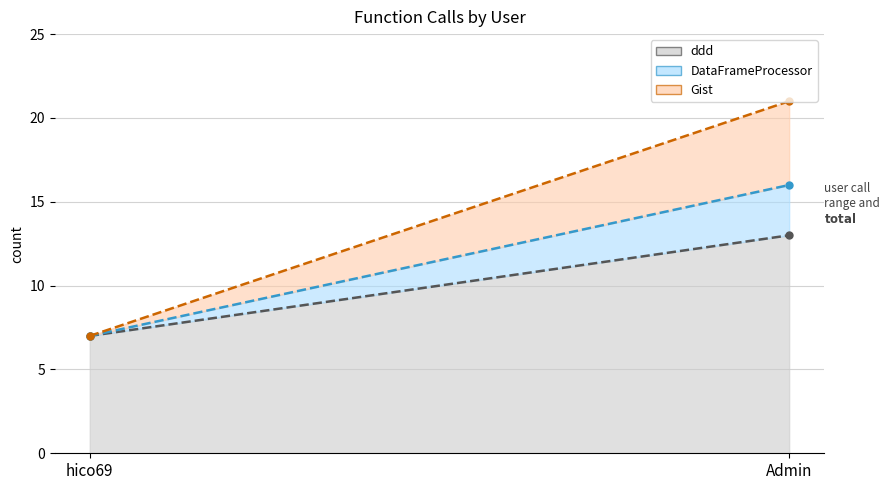

How many lines are shown in the chart?

3